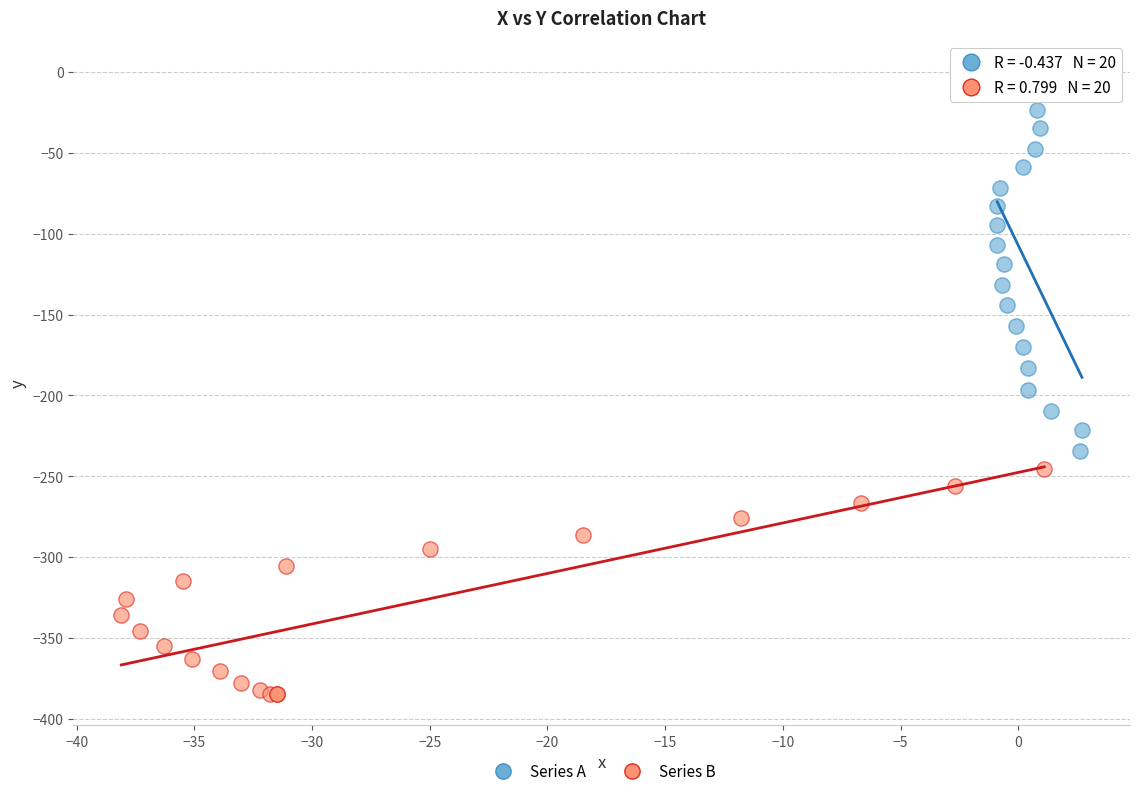

Which series has the widest spread of Y values?

Series A